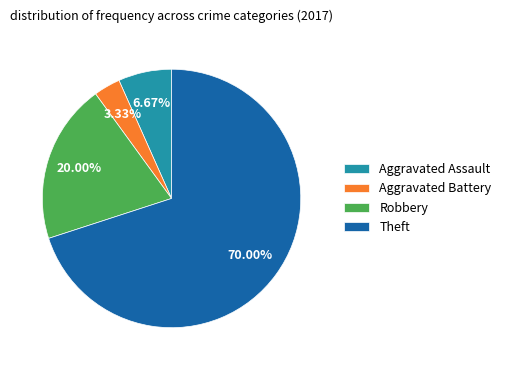

Combined, what portion of the pie is Aggravated Assault and Aggravated Battery?

10.0%